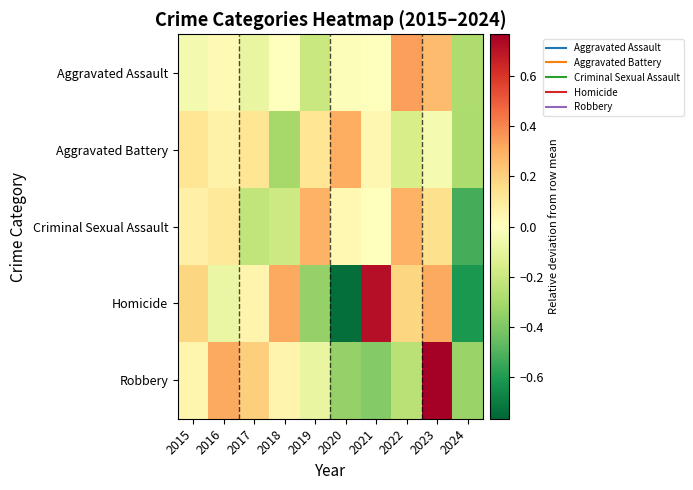

What is the total value across all series at 2015?

0.4